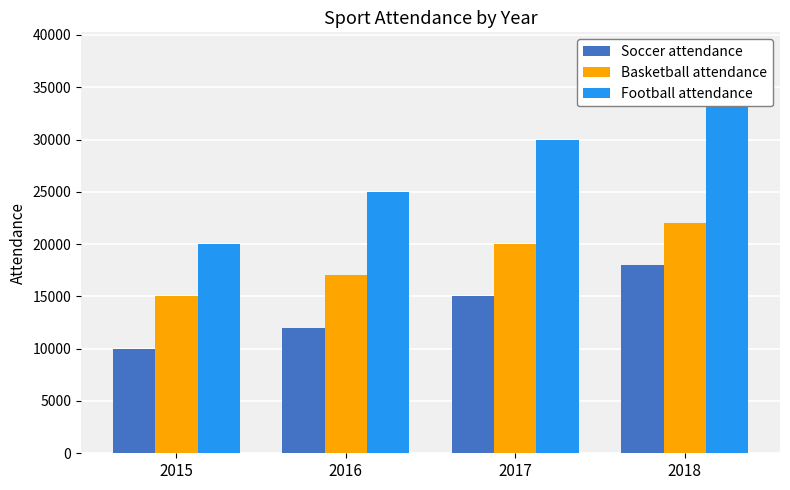

Which series has the largest total across all categories?

Football attendance